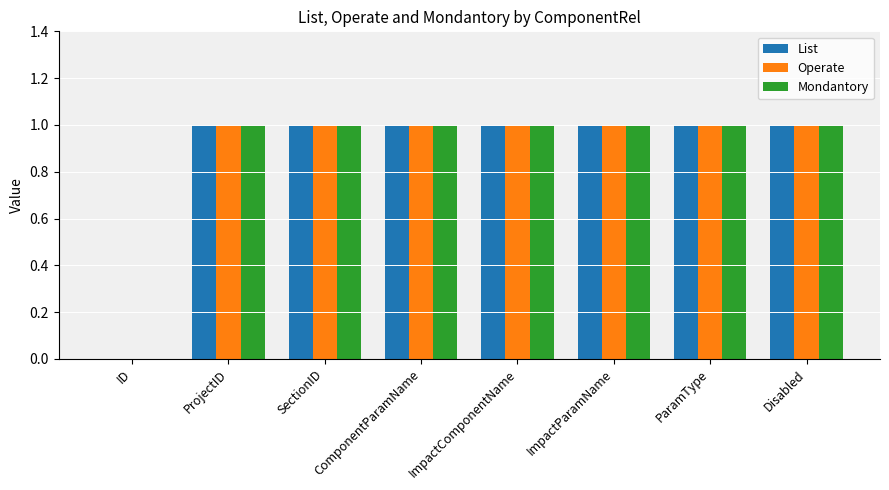

Count the number of categories in the chart.

8